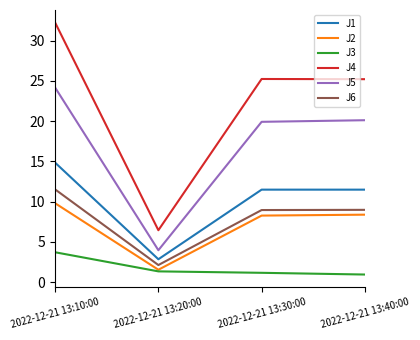

Which label corresponds to the largest value in the chart?

2022-12-21 13:10:00